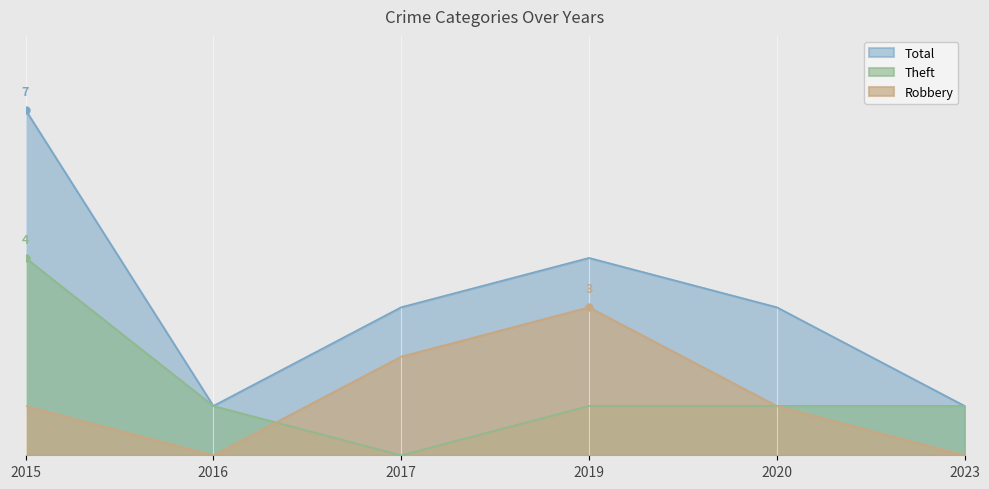

How many lines are shown in the chart?

3